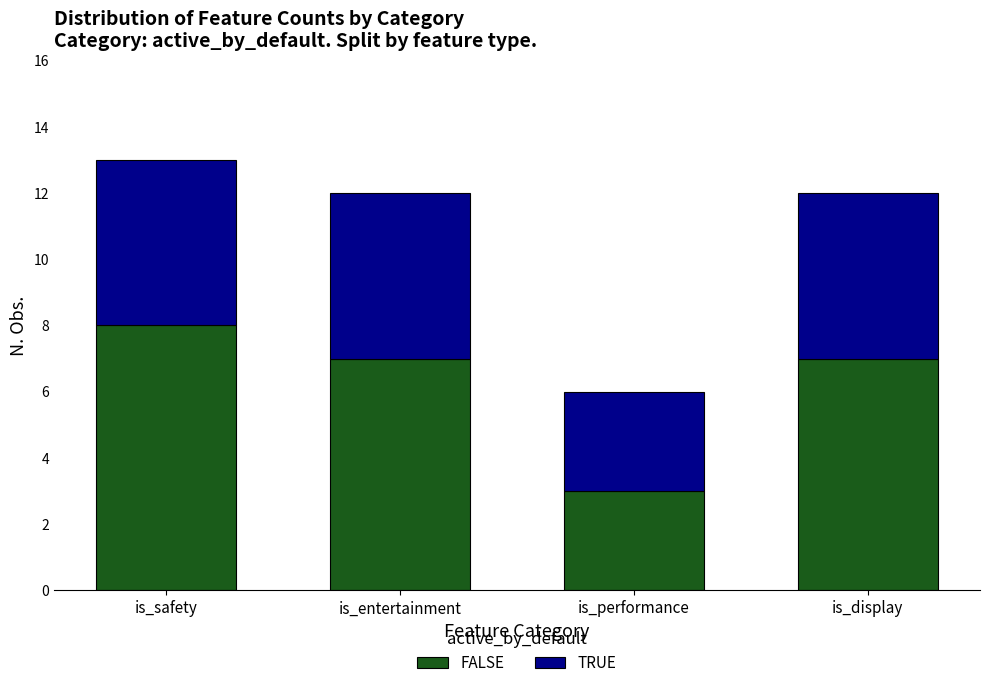

What is the difference between the maximum and minimum values in the FALSE series?

5